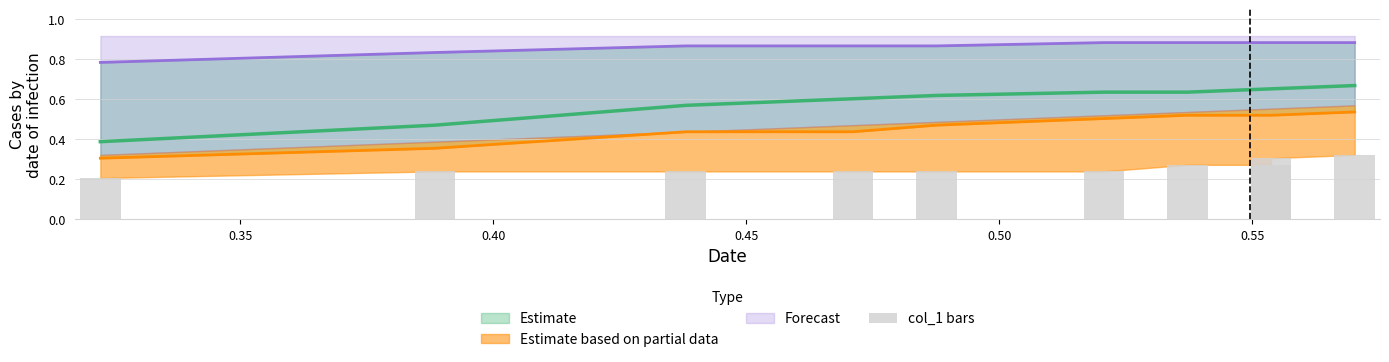

What is the value of the 7th bar from the left?

0.3